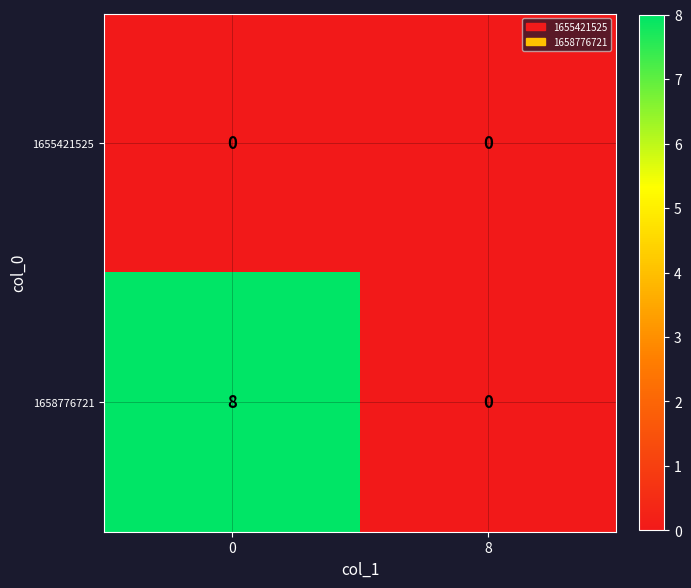

Rank the series by their average value, from highest to lowest.

1658776721, 1655421525